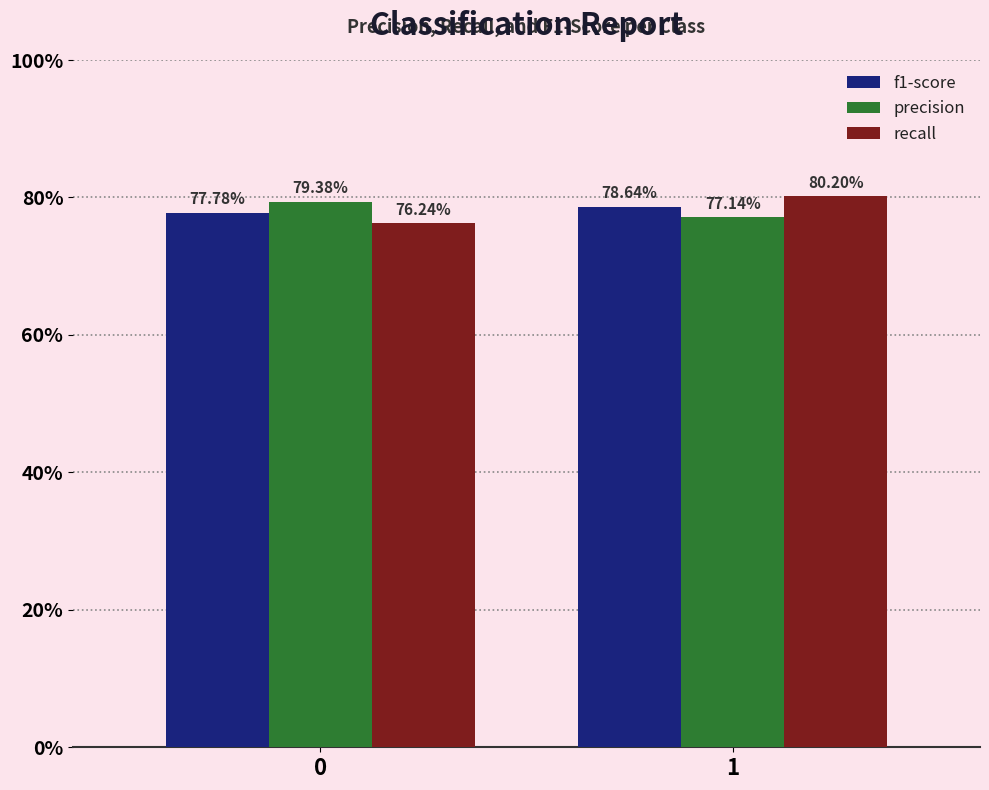

Reading left to right, what are all the values shown in this chart?

f1-score: 0.8	0.8
precision: 0.8	0.8
recall: 0.8	0.8